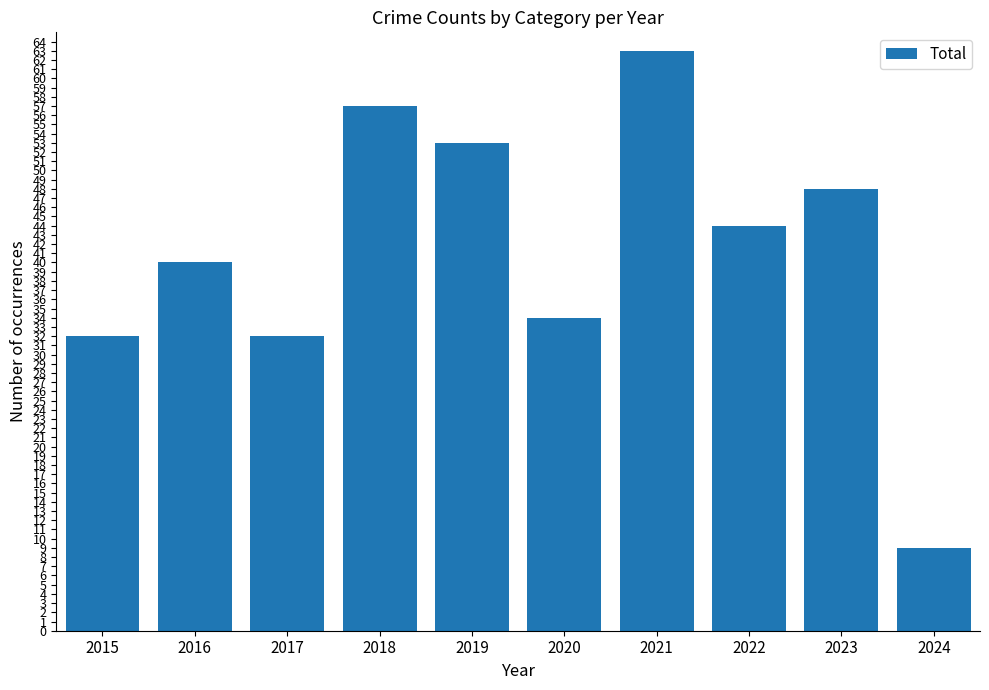

How many categories are shown in the chart?

10